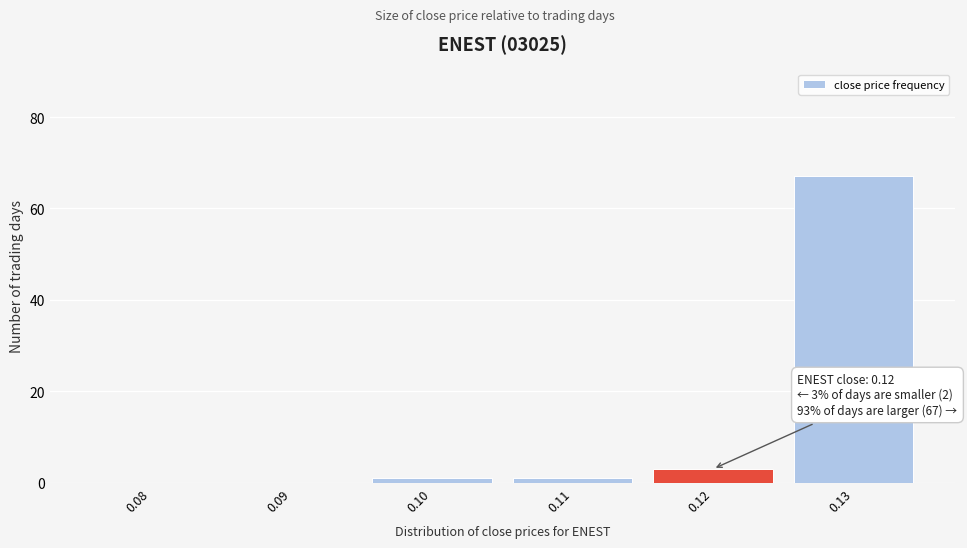

Reading left to right, extract all data points from this chart.

0.08=0	0.09=0	0.10=1	0.11=1	0.12=3	0.13=67